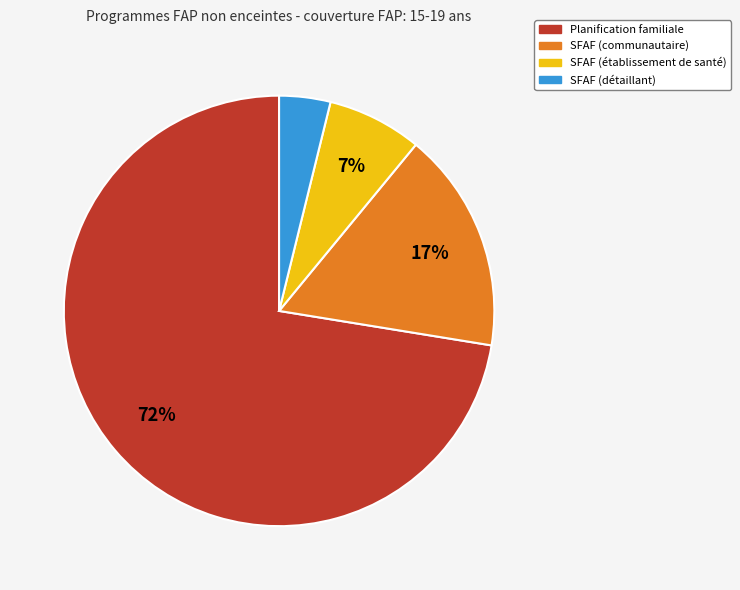

Combined, do Planification familiale and SFAF (détaillant) account for over 50%?

Yes